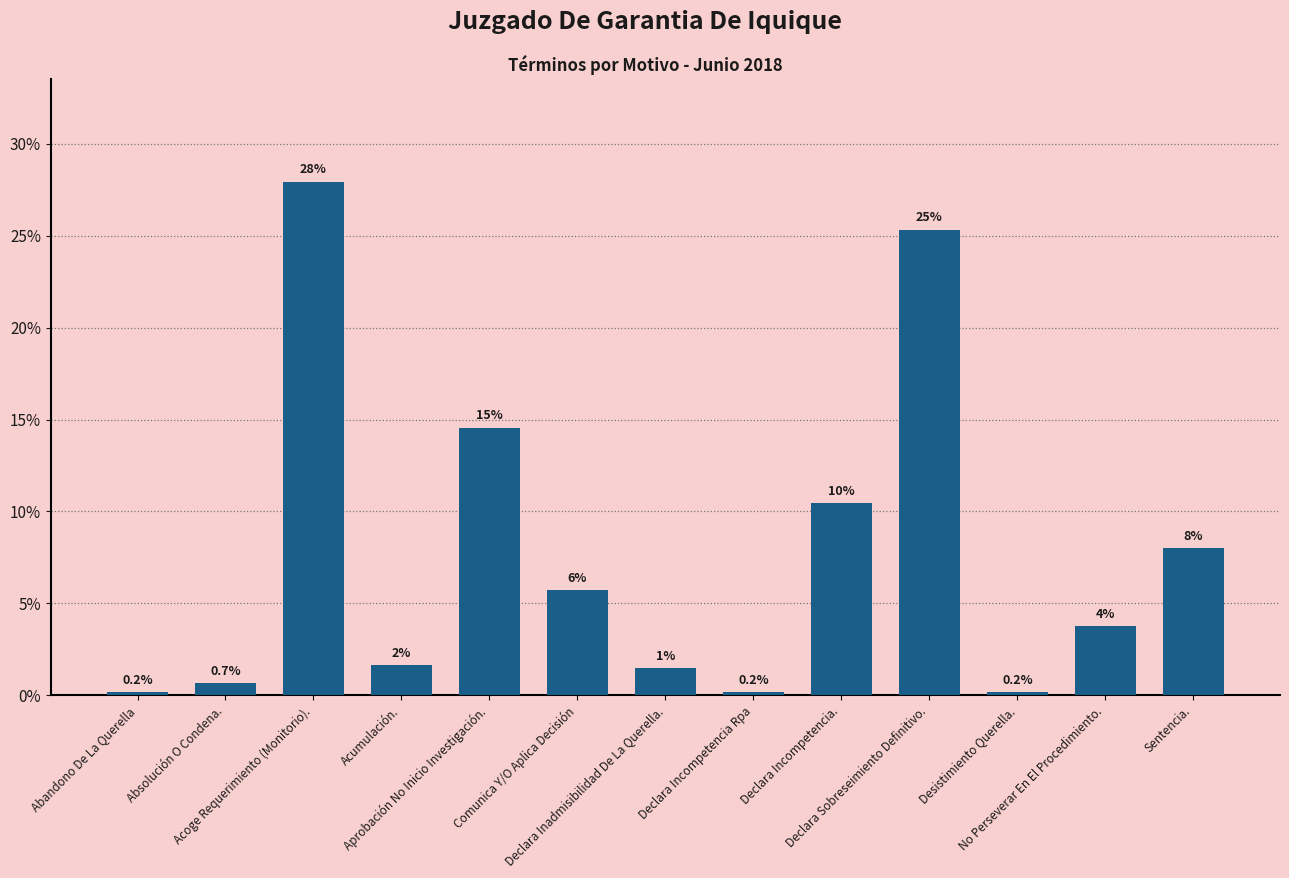

Which has a higher value, No Perseverar En El Procedimiento. or Declara Inadmisibilidad De La Querella.?

No Perseverar En El Procedimiento.